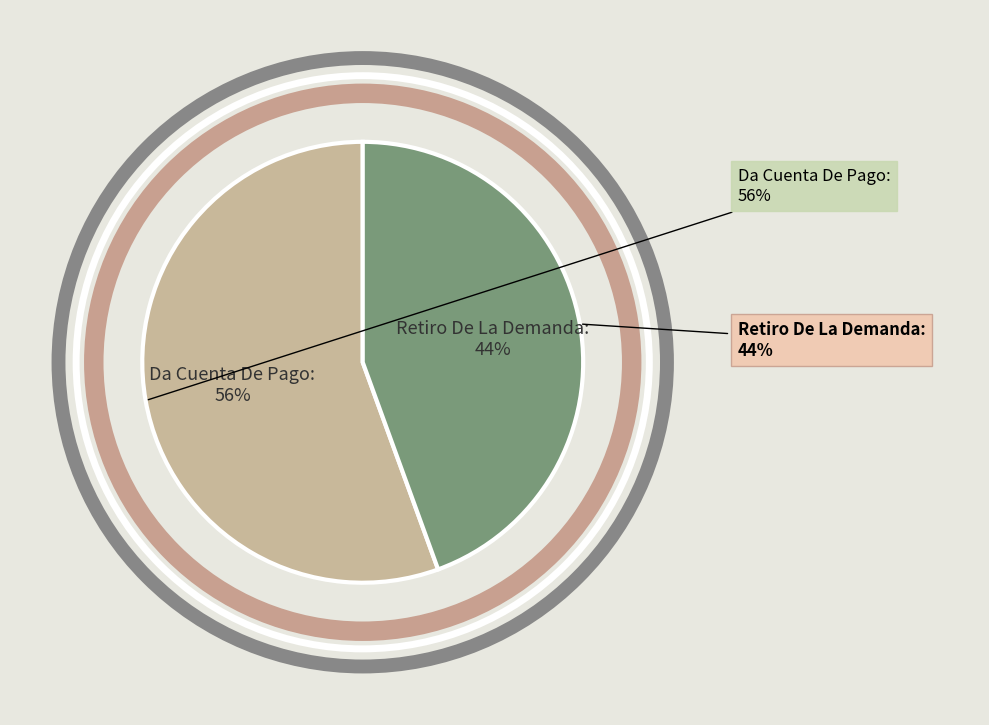

To the nearest percent, what percentage of the pie is Da Cuenta De Pago?

56%